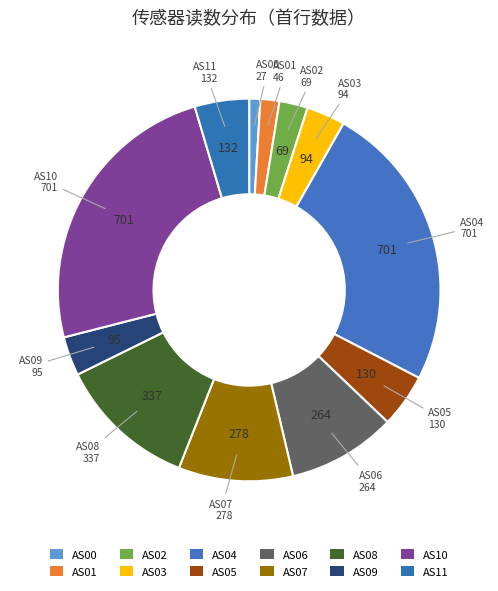

Which category has the smallest portion of the pie?

AS00